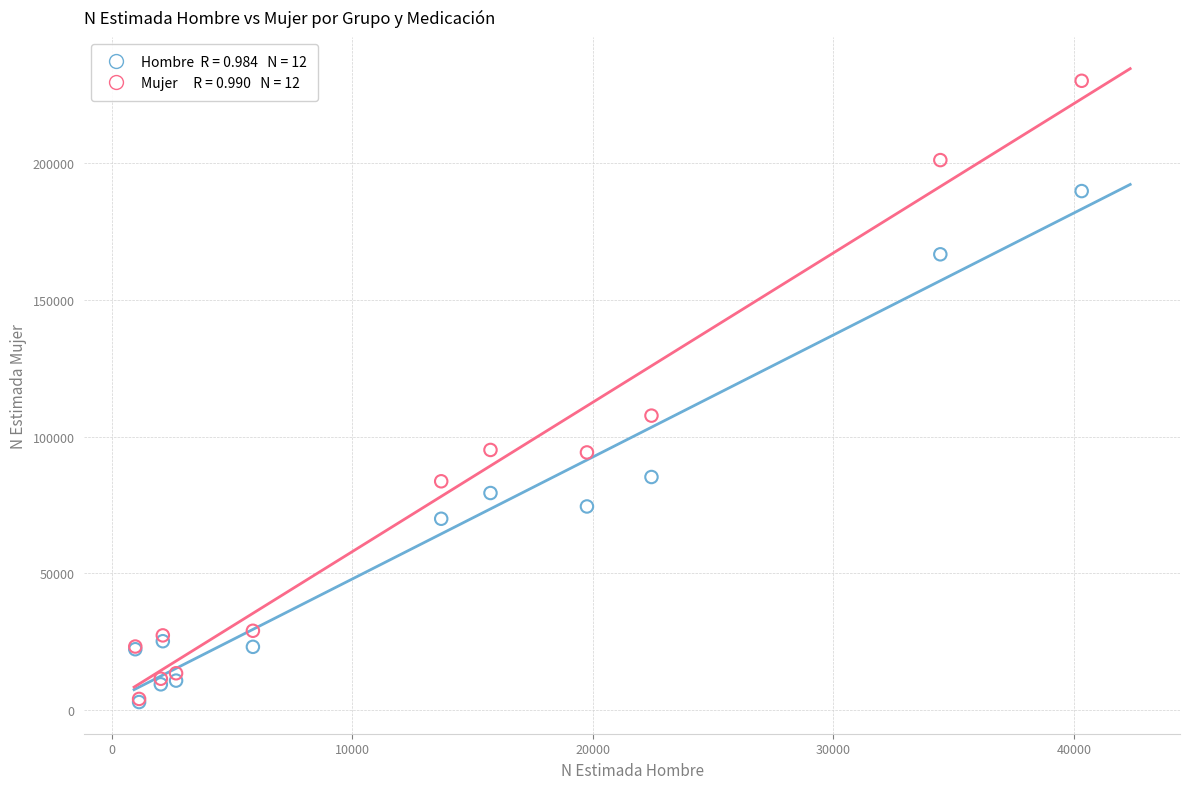

Across all series, what Y value is closest to 116506?

107657